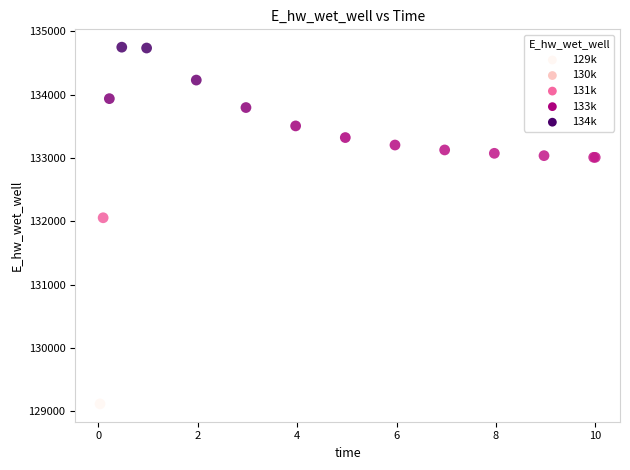

What Y value in the scatter plot is closest to 131931?

132054.7